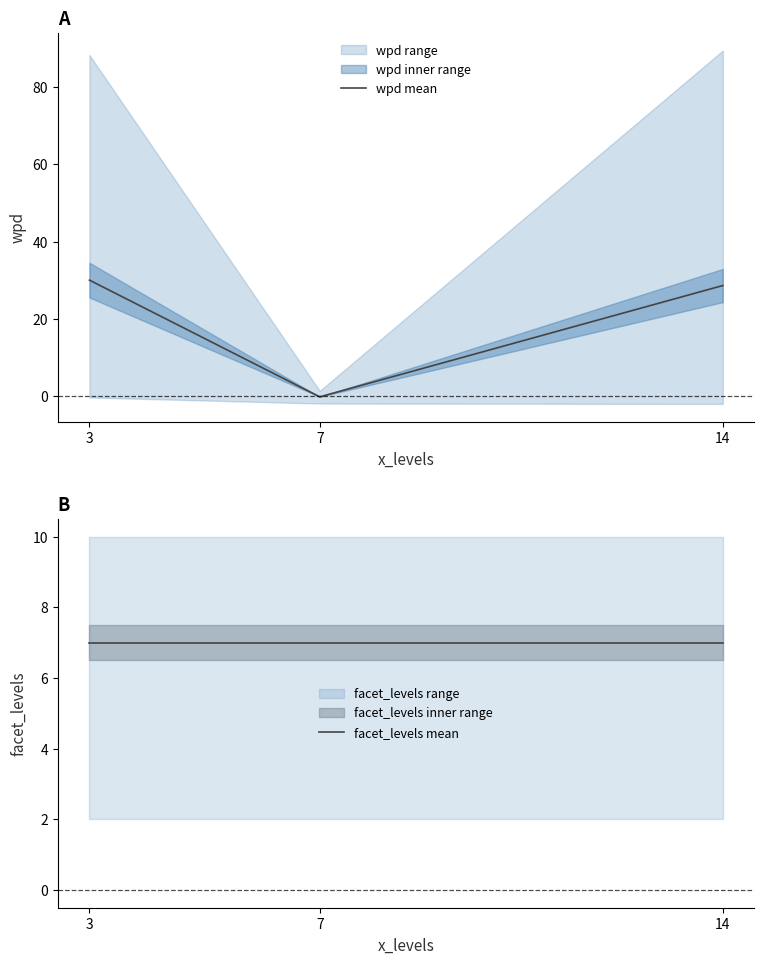

Reading left to right, extract all data points from this chart.

wpd mean: 3=30.0	7=-0.2	14=28.6
facet_levels mean: 3=7.0	7=7.0	14=7.0